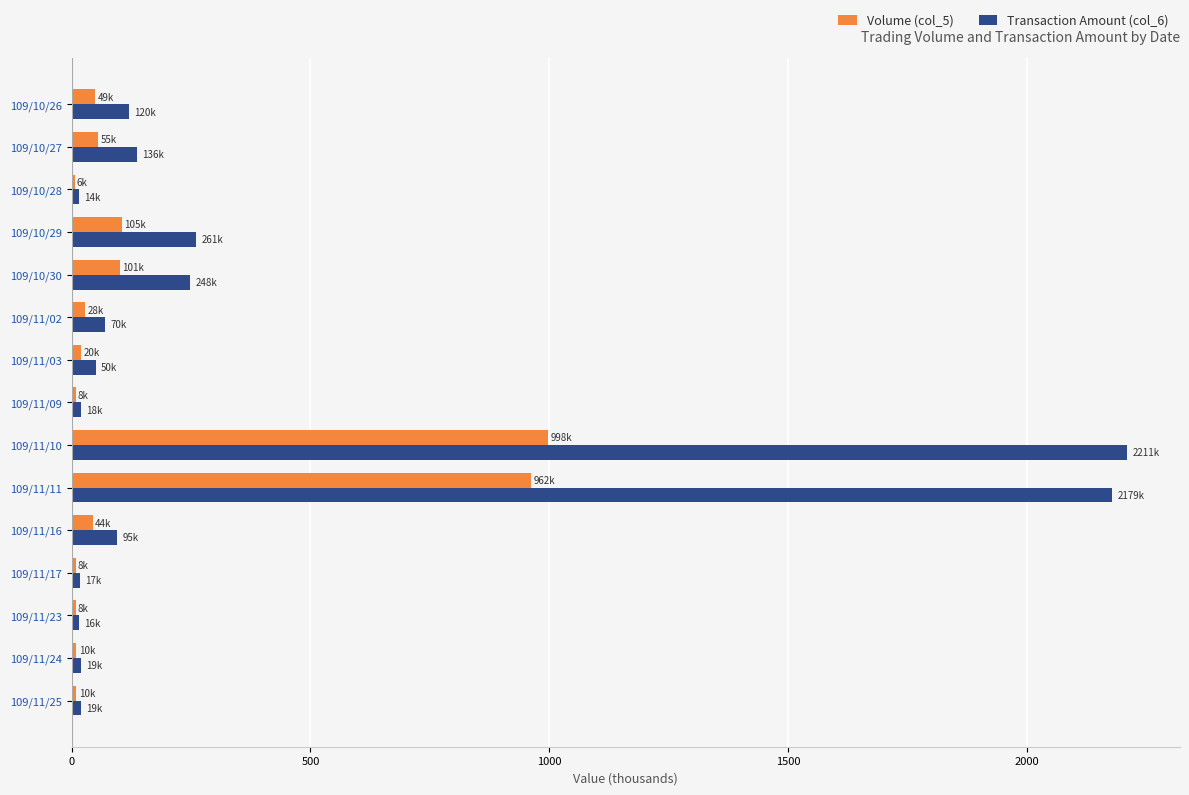

The value of Transaction Amount (col_6) at 109/10/30 is 339.7. True or false?

False